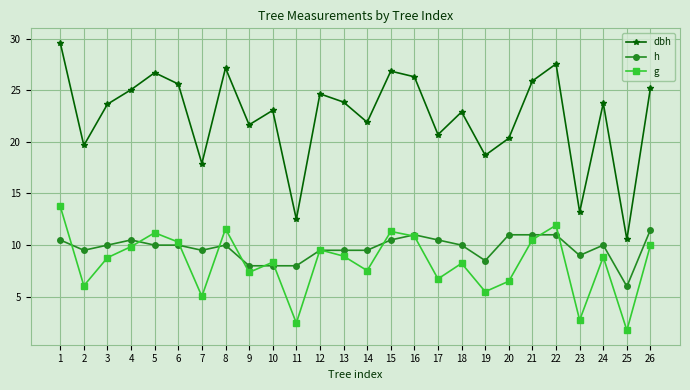

At which category is the sum across all series the highest?

1